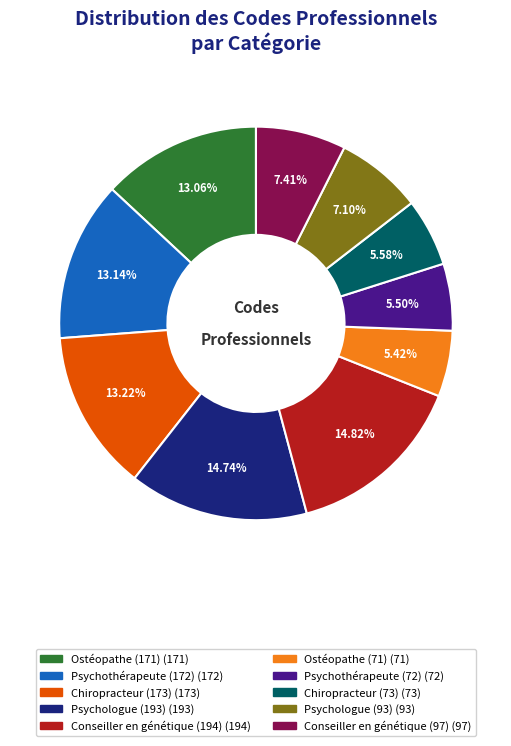

Does any single category account for the majority?

No